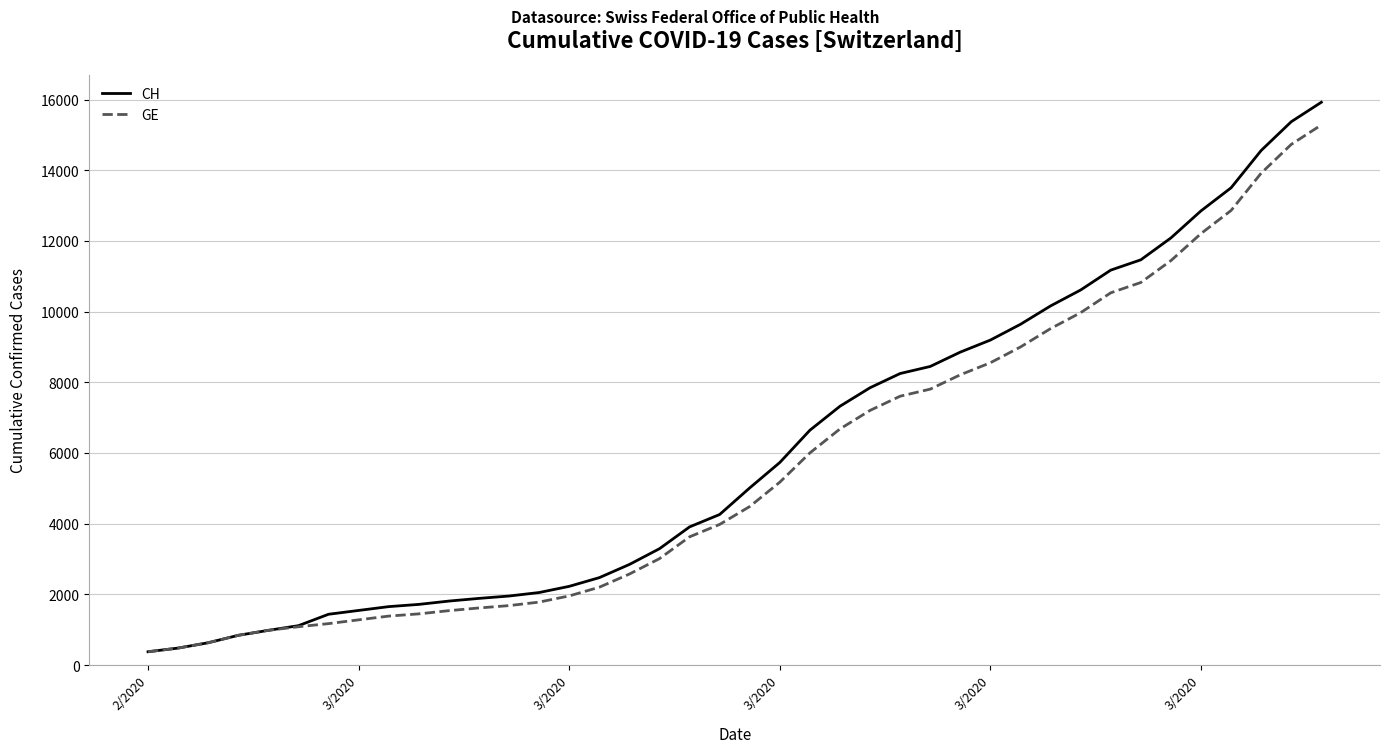

Which series has the largest range (max minus min)?

CH